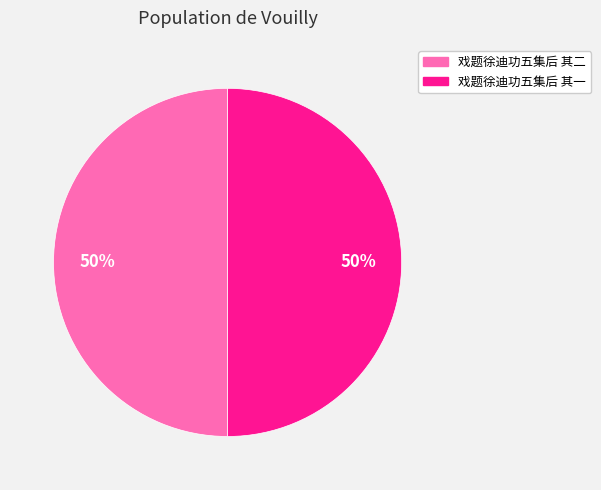

Combined, do 戏题徐迪功五集后 其一 and 戏题徐迪功五集后 其二 account for over 50%?

Yes